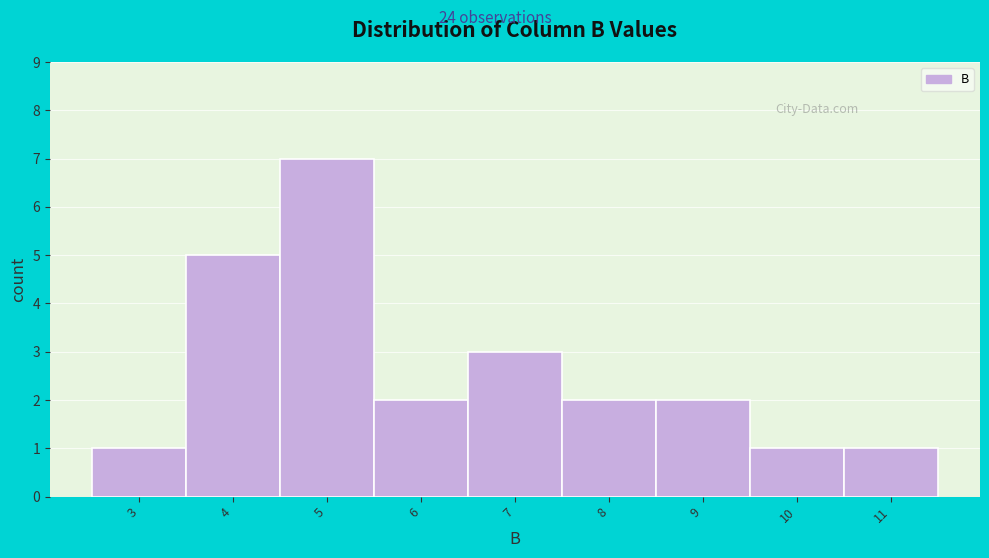

Reading left to right, transcribe all the data shown in this chart.

3=1	4=5	5=7	6=2	7=3	8=2	9=2	10=1	11=1